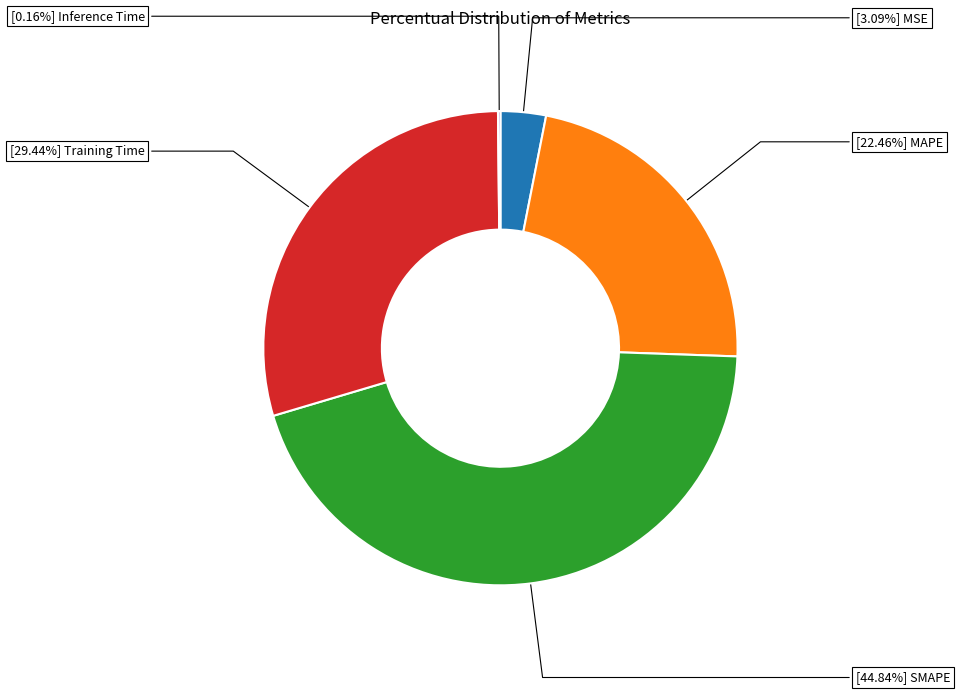

Is there any slice that represents more than half of the pie?

No